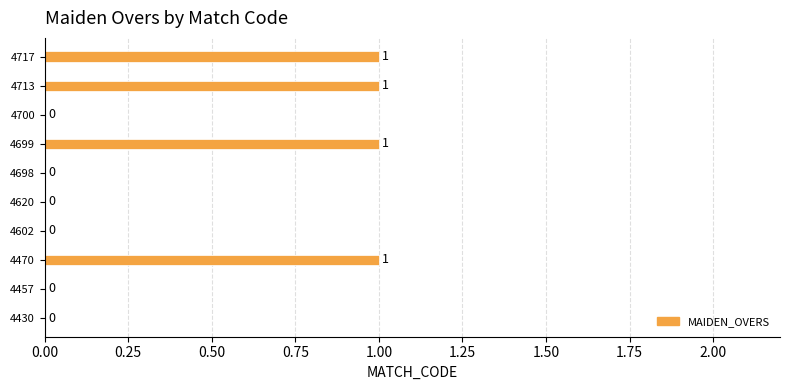

How many data points are above 0?

4